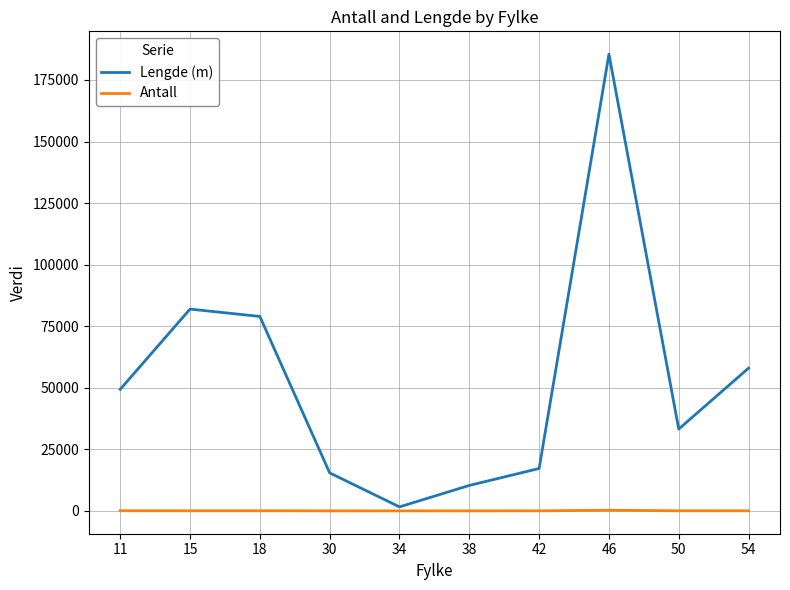

Which series has the largest total across all categories?

Lengde (m)